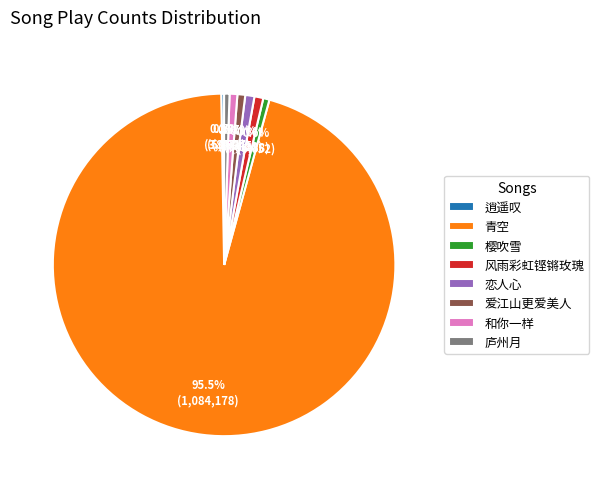

What percentage is the 樱吹雪 slice, to the nearest percent?

1%